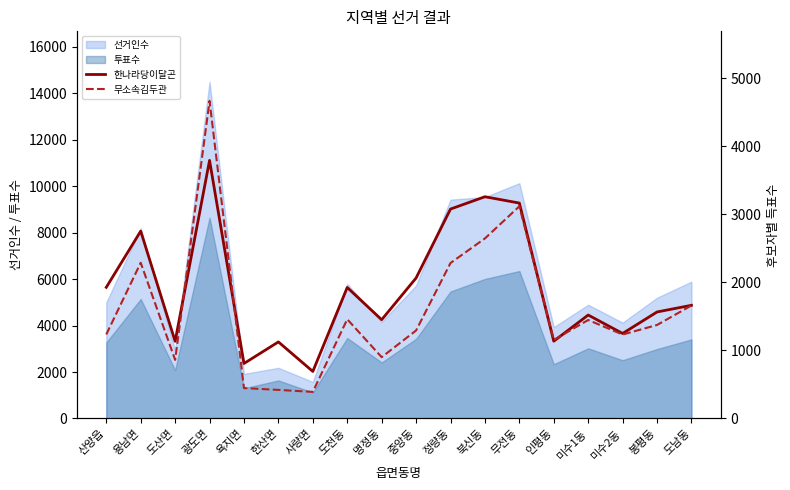

At which label does 한나라당이달곤 reach its peak?

광도면